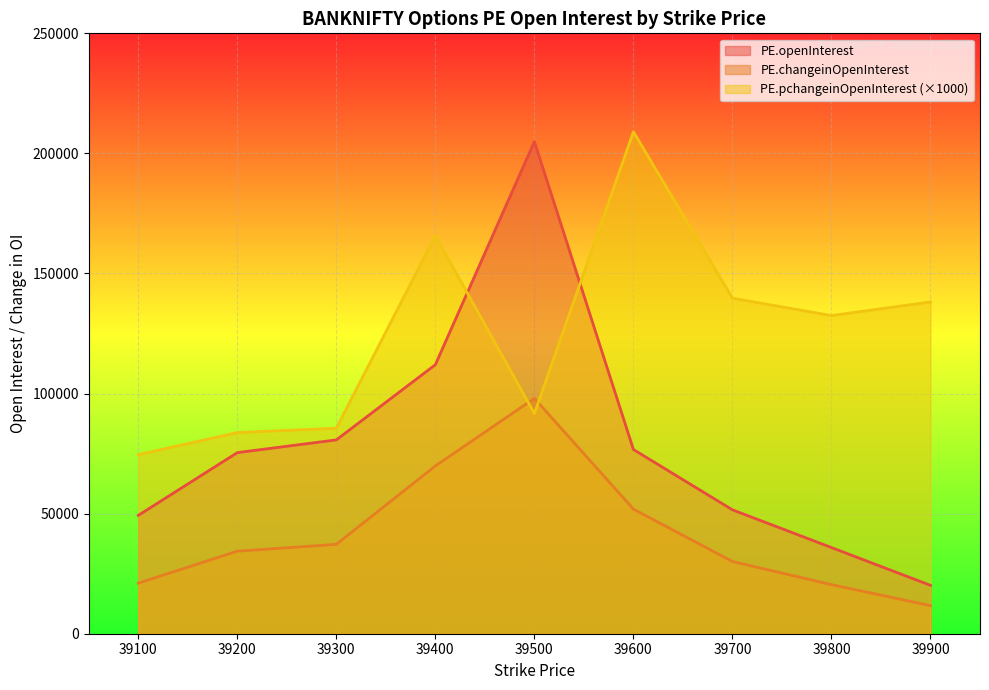

The PE.openInterest series shows 355888 at 39500. True or false?

False